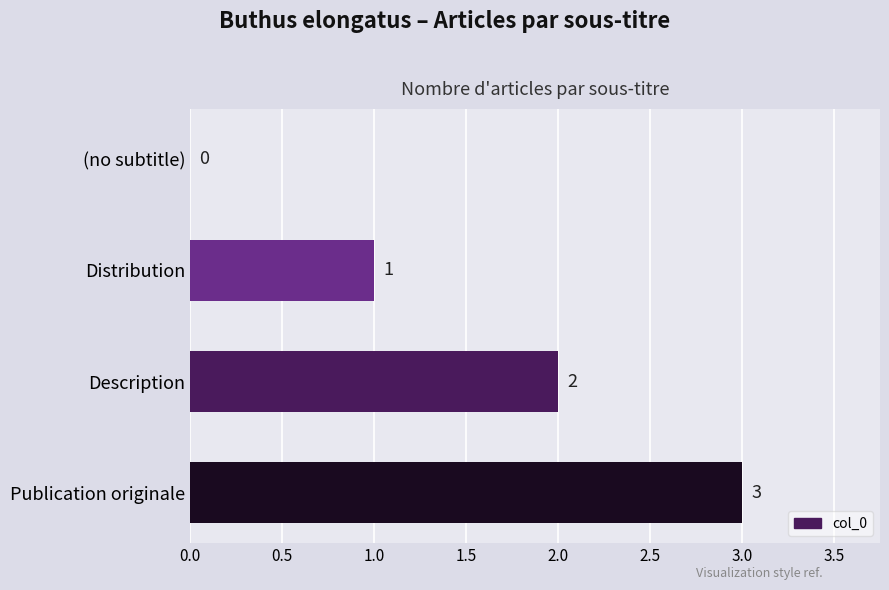

What is the greatest value displayed?

3